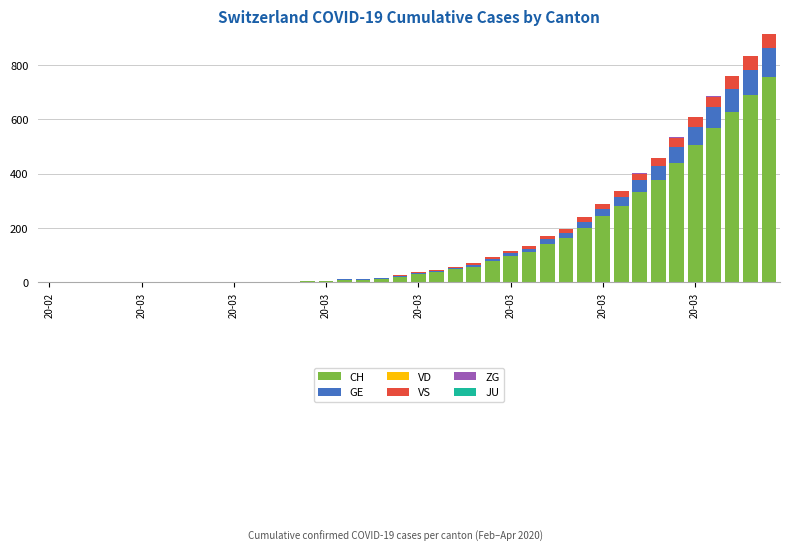

Which series has the largest range (max minus min)?

CH